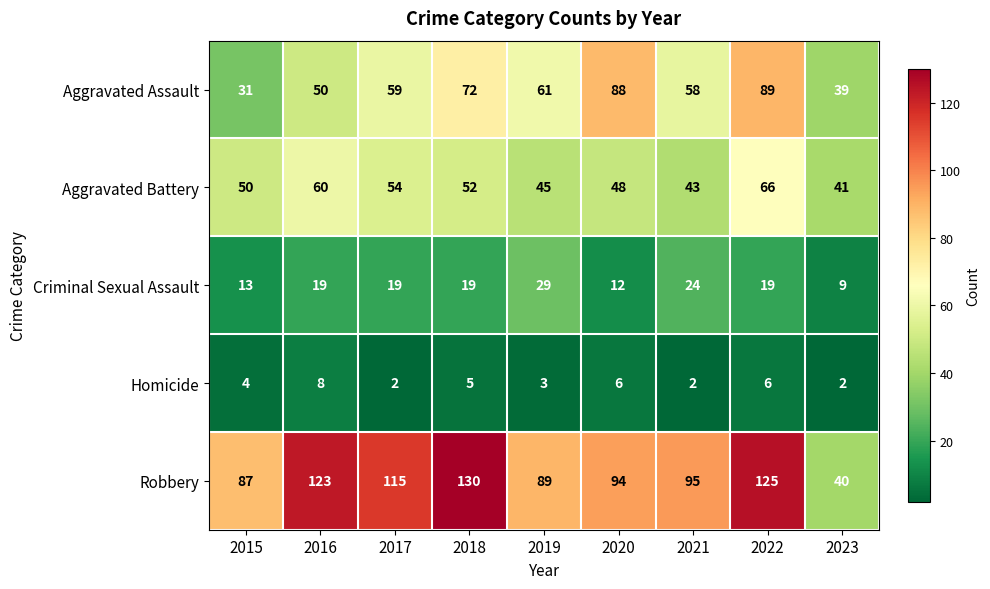

Count the number of categories in the chart.

9